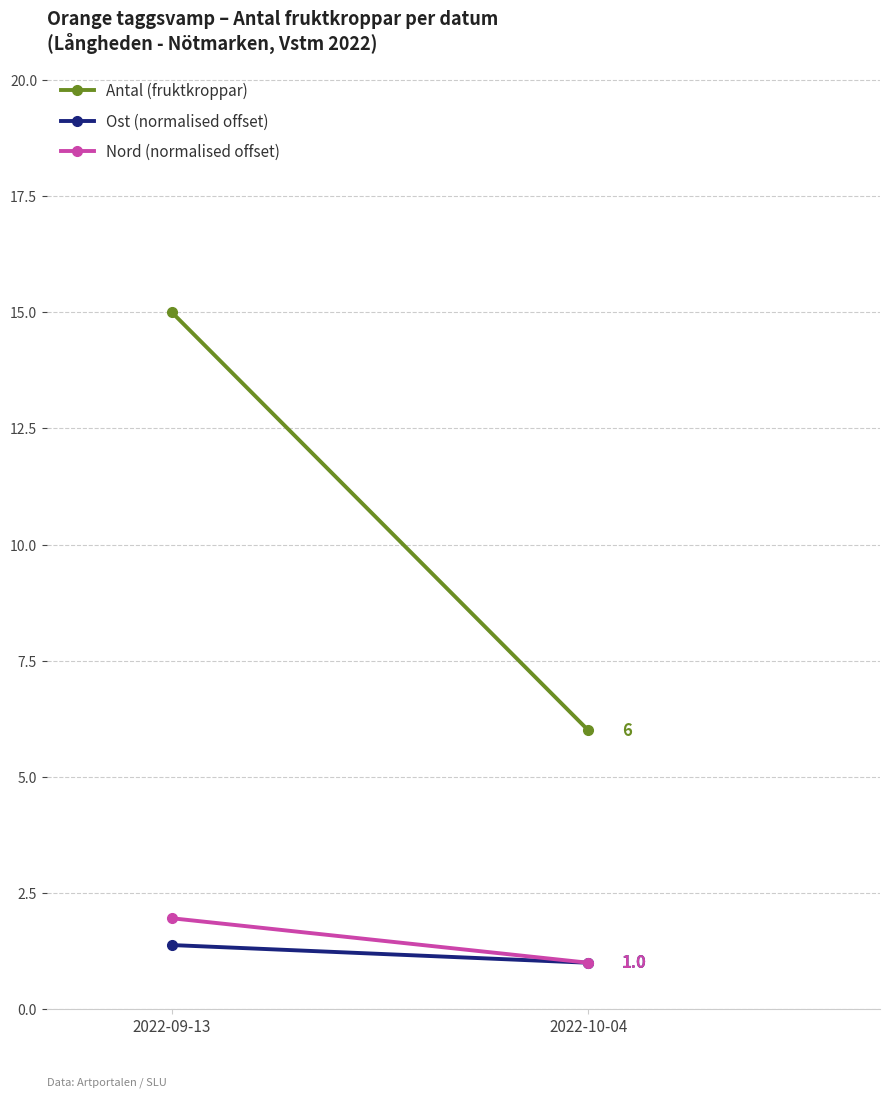

How many categories are shown in the chart?

2